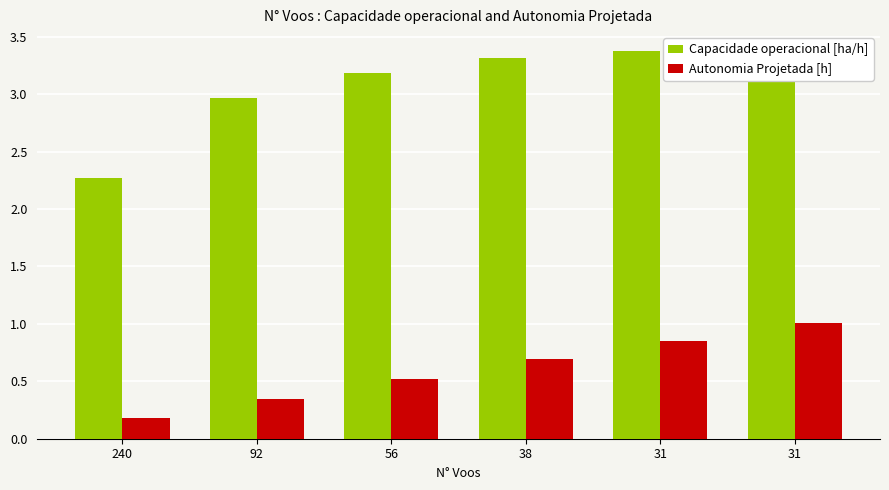

How many bars are there in each group?

2